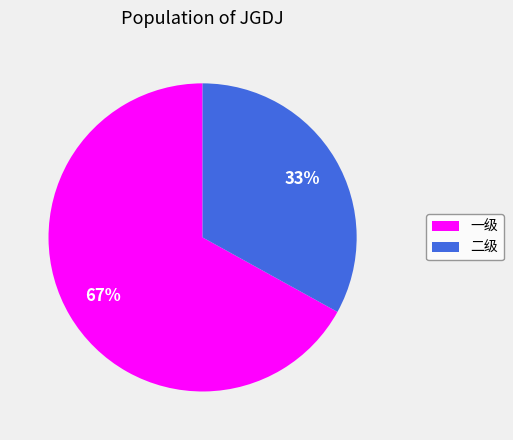

Does 二级 account for over 50% of the chart?

No